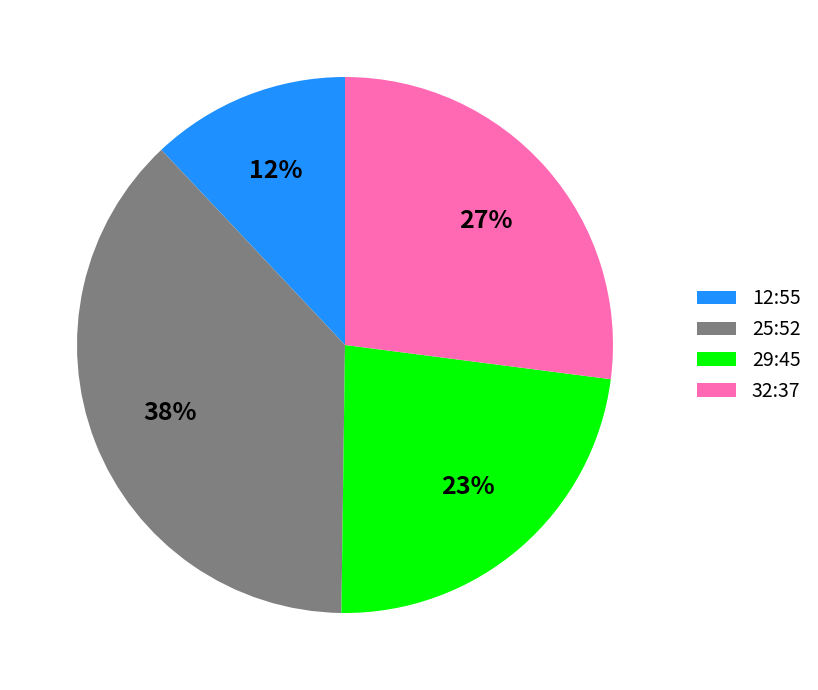

The 32:37 slice represents 27% of the pie. True or false?

True